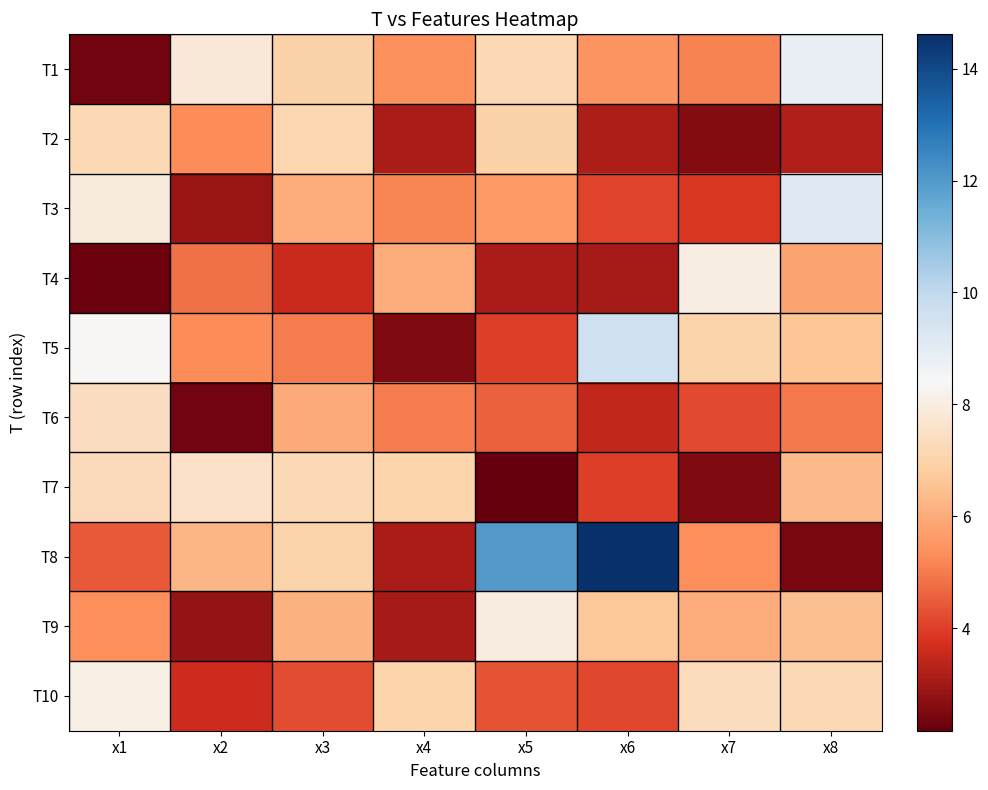

Reading left to right, list all the values displayed in this chart.

T1: x1=2.3	x2=7.8	x3=7.0	x4=5.4	x5=7.2	x6=5.5	x7=5.1	x8=8.8
T2: x1=7.2	x2=5.3	x3=7.1	x4=3.1	x5=6.9	x6=3.1	x7=2.6	x8=3.2
T3: x1=7.9	x2=2.9	x3=6.0	x4=5.2	x5=5.6	x6=4.1	x7=3.8	x8=9.1
T4: x1=2.2	x2=4.8	x3=3.5	x4=6.0	x5=3.1	x6=3.0	x7=8.0	x8=5.9
T5: x1=8.4	x2=5.3	x3=5.0	x4=2.5	x5=4.0	x6=9.6	x7=7.0	x8=6.6
T6: x1=7.4	x2=2.3	x3=6.0	x4=5.0	x5=4.6	x6=3.5	x7=4.2	x8=4.9
T7: x1=7.3	x2=7.6	x3=7.2	x4=7.1	x5=2.2	x6=4.0	x7=2.5	x8=6.3
T8: x1=4.4	x2=6.2	x3=7.0	x4=3.1	x5=12.0	x6=14.6	x7=5.4	x8=2.4
T9: x1=5.4	x2=2.8	x3=6.1	x4=3.1	x5=8.0	x6=6.7	x7=6.0	x8=6.5
T10: x1=8.1	x2=3.6	x3=4.2	x4=7.0	x5=4.3	x6=4.2	x7=7.4	x8=7.2